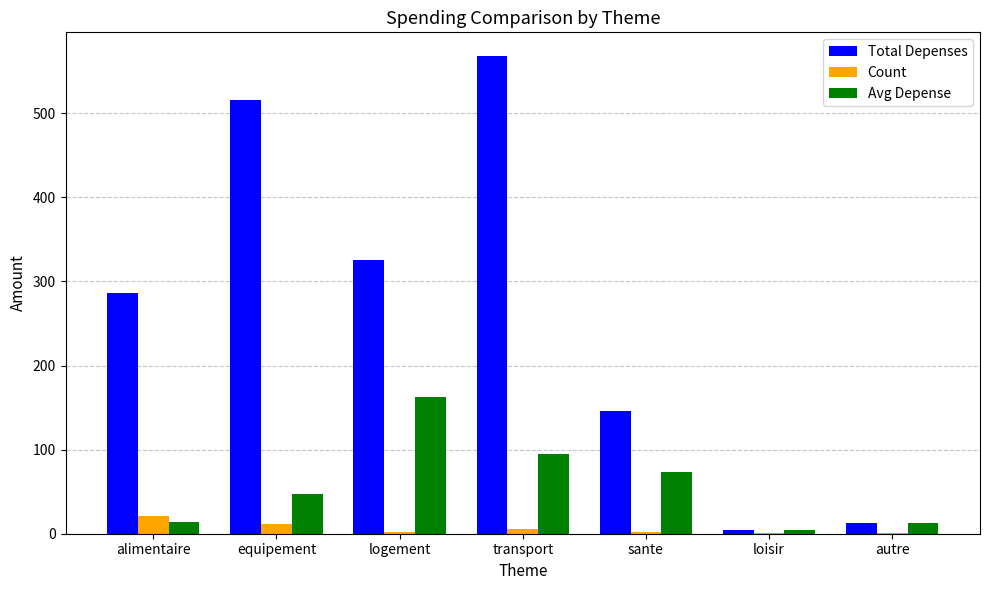

True or false: Count has a value of 21.0 at alimentaire.

True